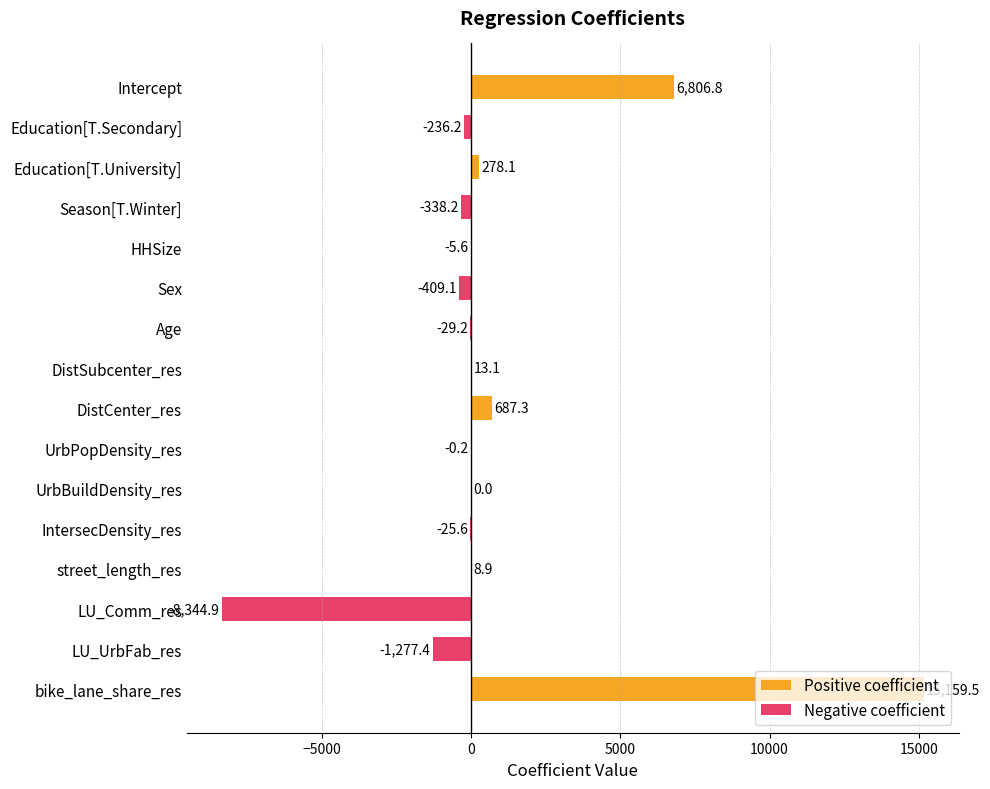

The value of Negative coefficient at UrbBuildDensity_res is 4693.7. True or false?

False